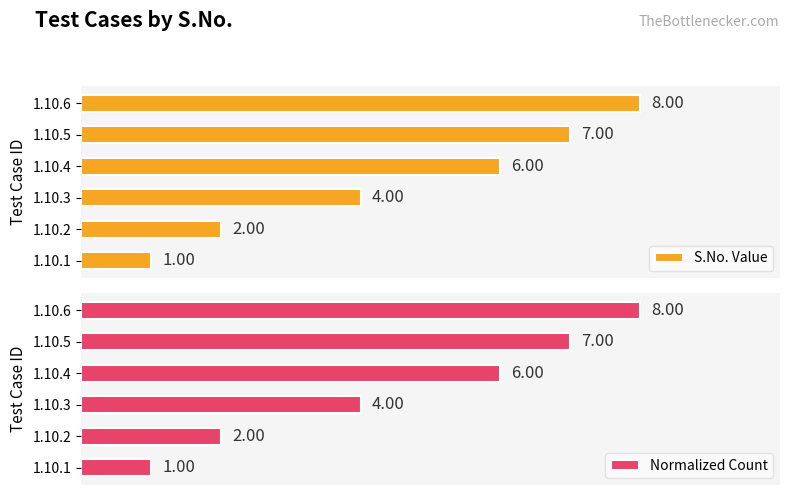

What are all the series names shown in the legend?

S.No. Value, Normalized Count